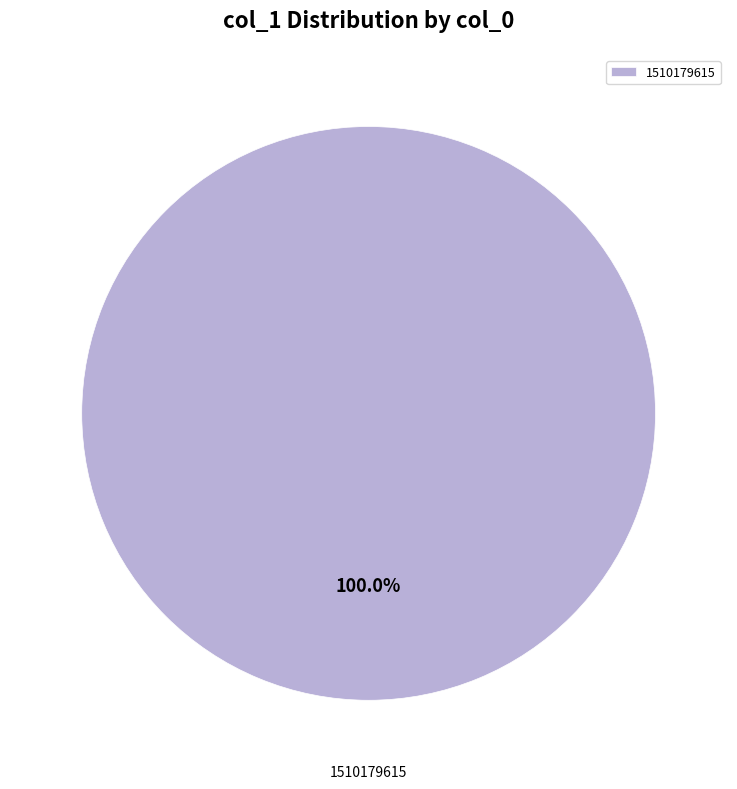

Count the number of slices in the pie.

1